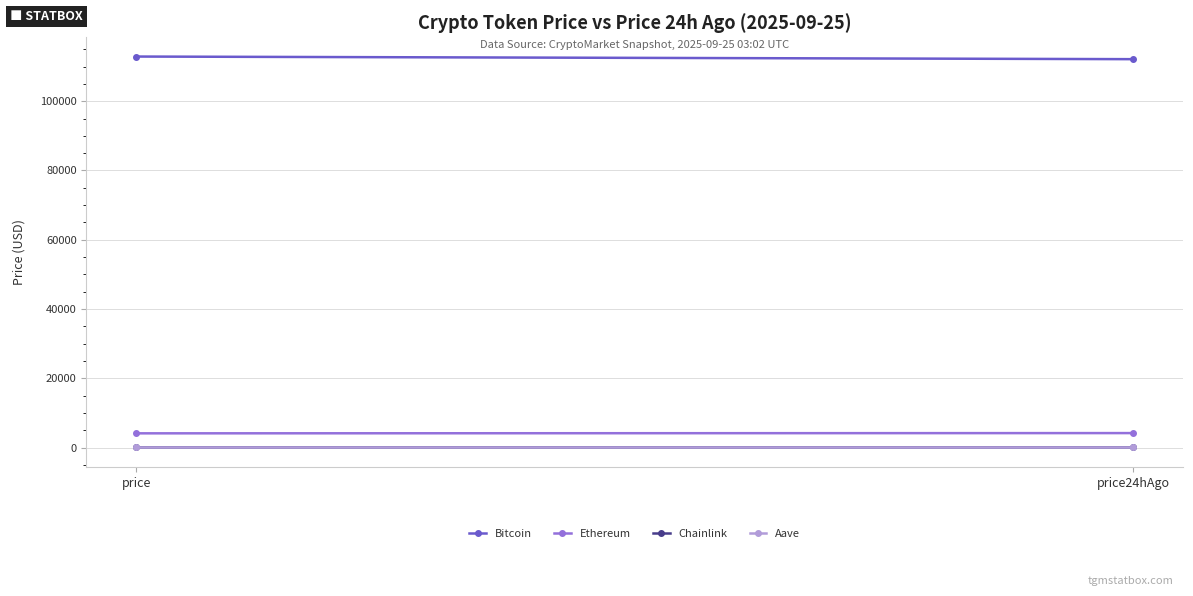

What is the approximate value of Chainlink at price24hAgo?

21.5